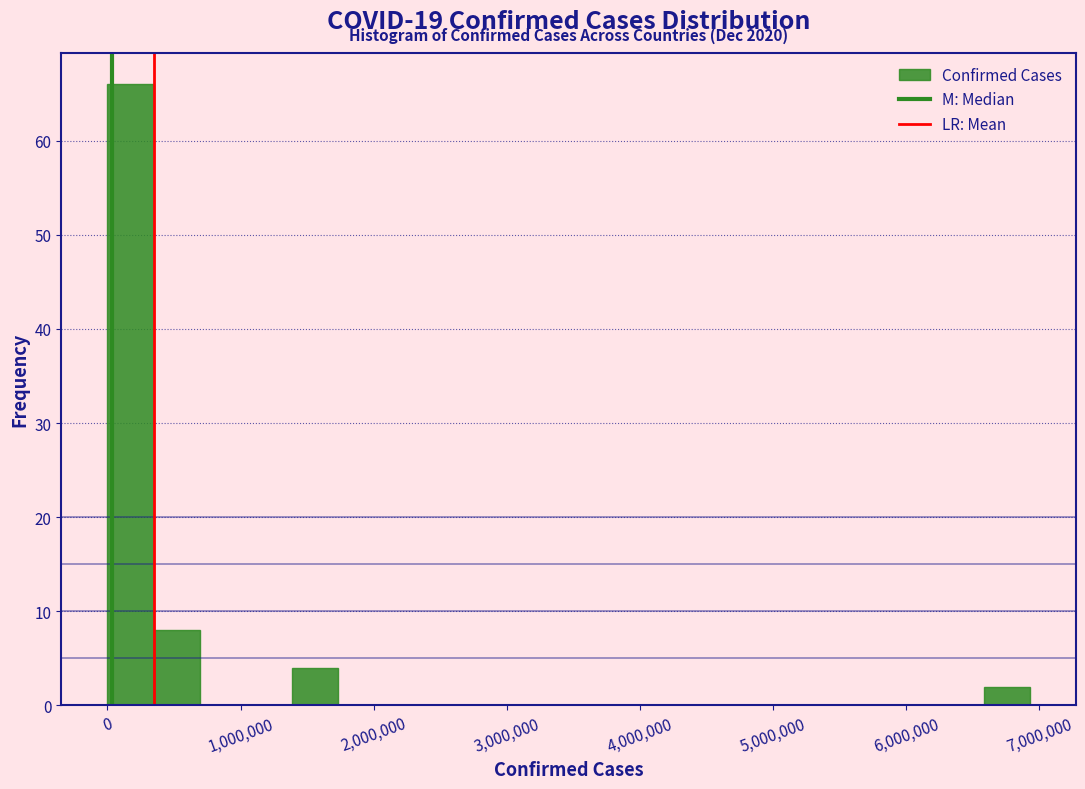

Read against the x-axis, roughly where is the centre of the tallest bar?

200000